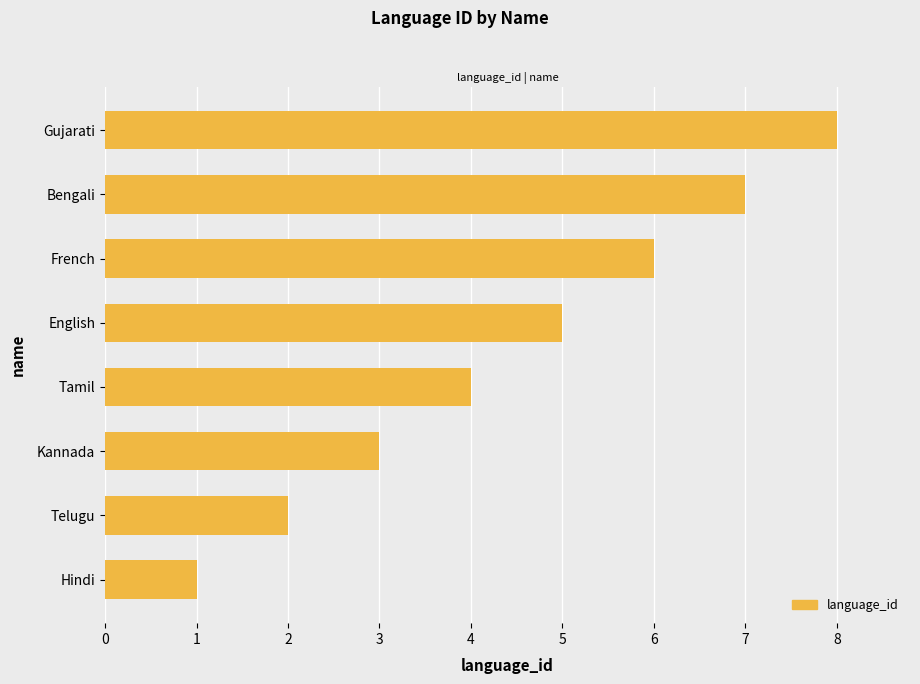

How many values are below 5?

4